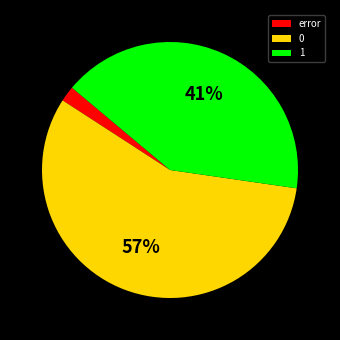

Rank the categories by value from lowest to highest.

error, 1, 0